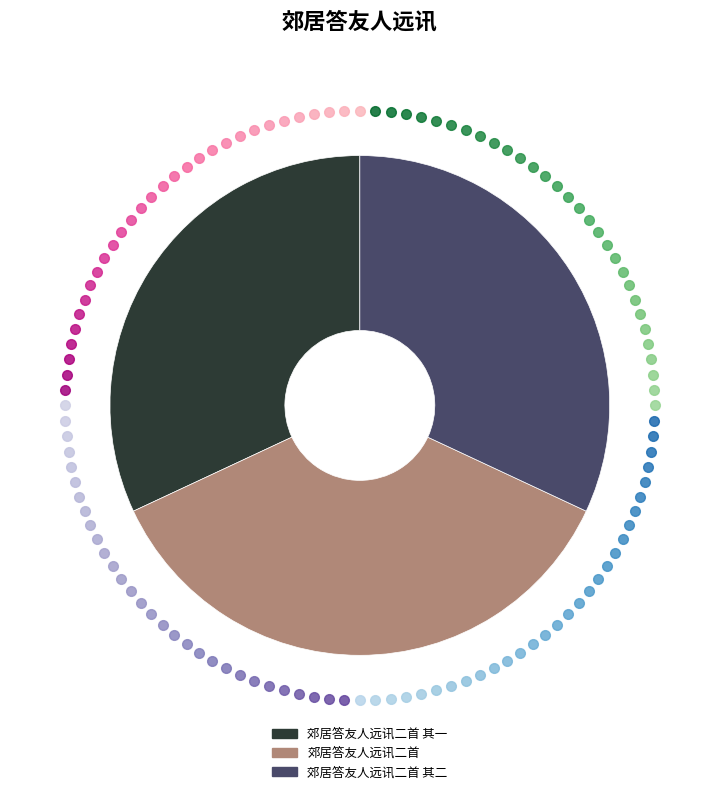

Count the number of slices in the pie.

3